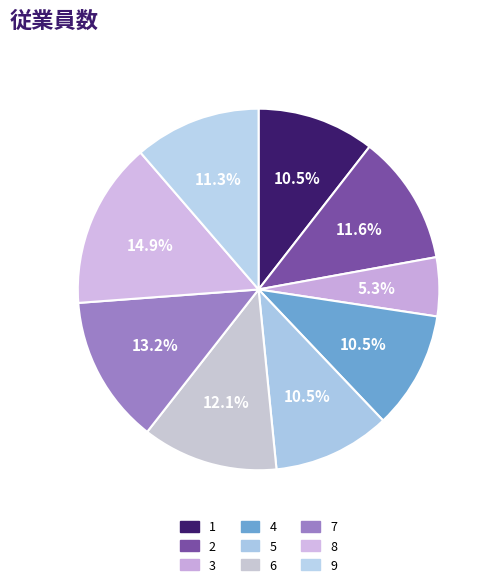

Does 7 account for over 50% of the chart?

No